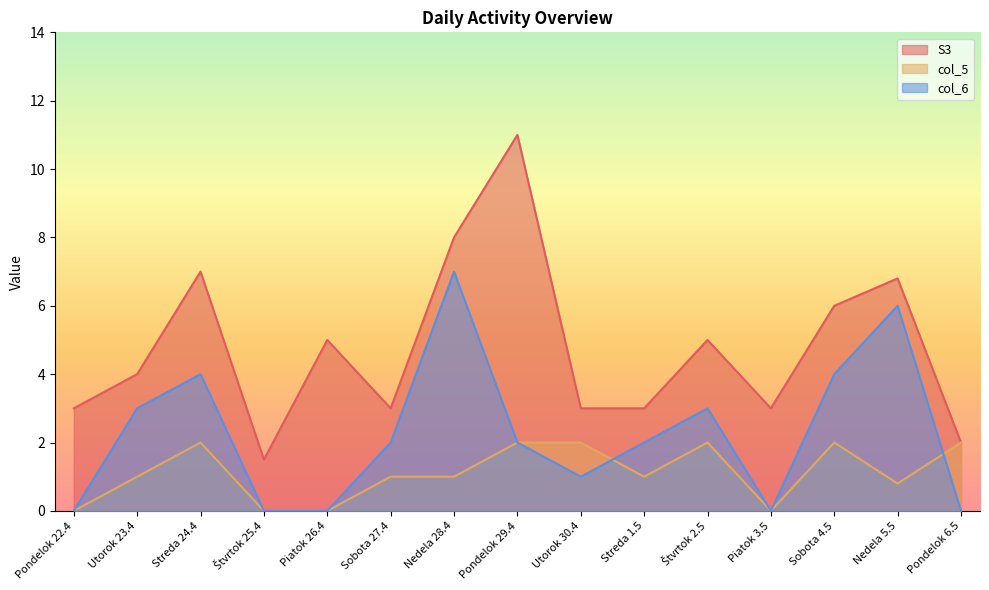

The value of col_6 at Utorok 30.4 is 0.3. True or false?

False